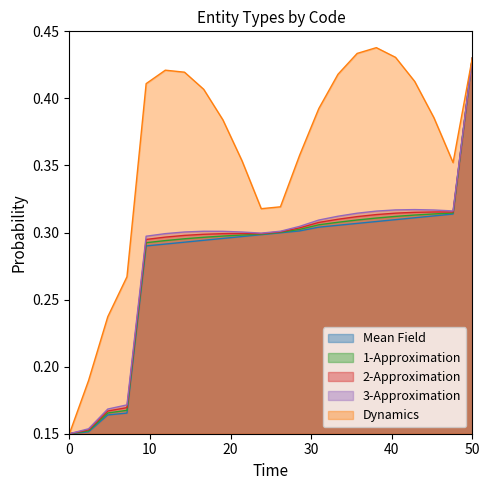

At which category is the sum across all series the highest?

50